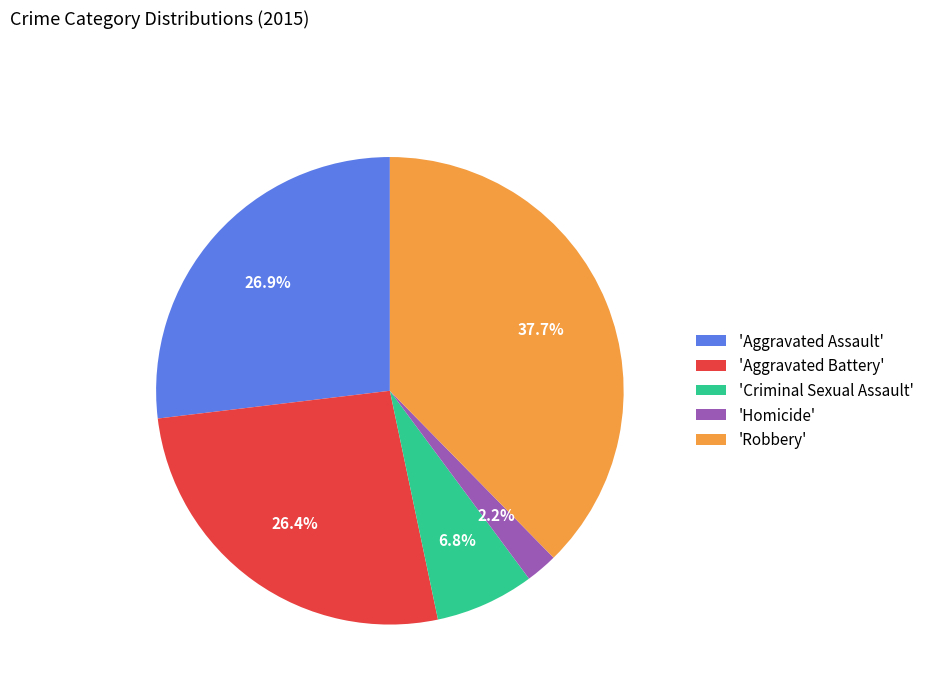

Is there a majority slice in this chart?

No